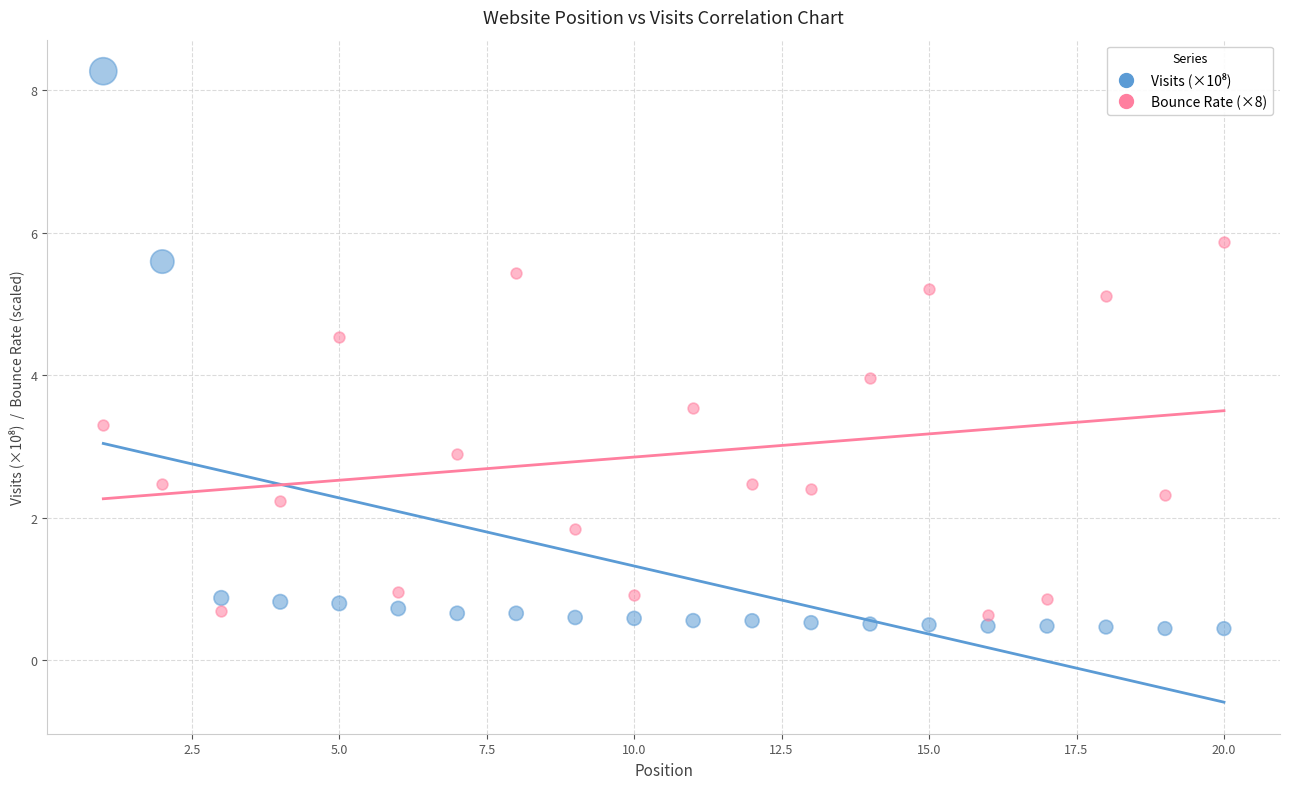

What is the X range (max minus min) for the scatter plot?

19.0